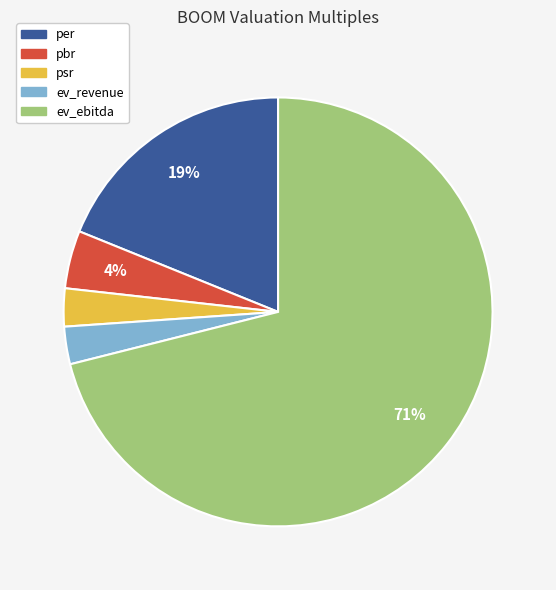

To the nearest percent, what is the average slice percentage?

20%